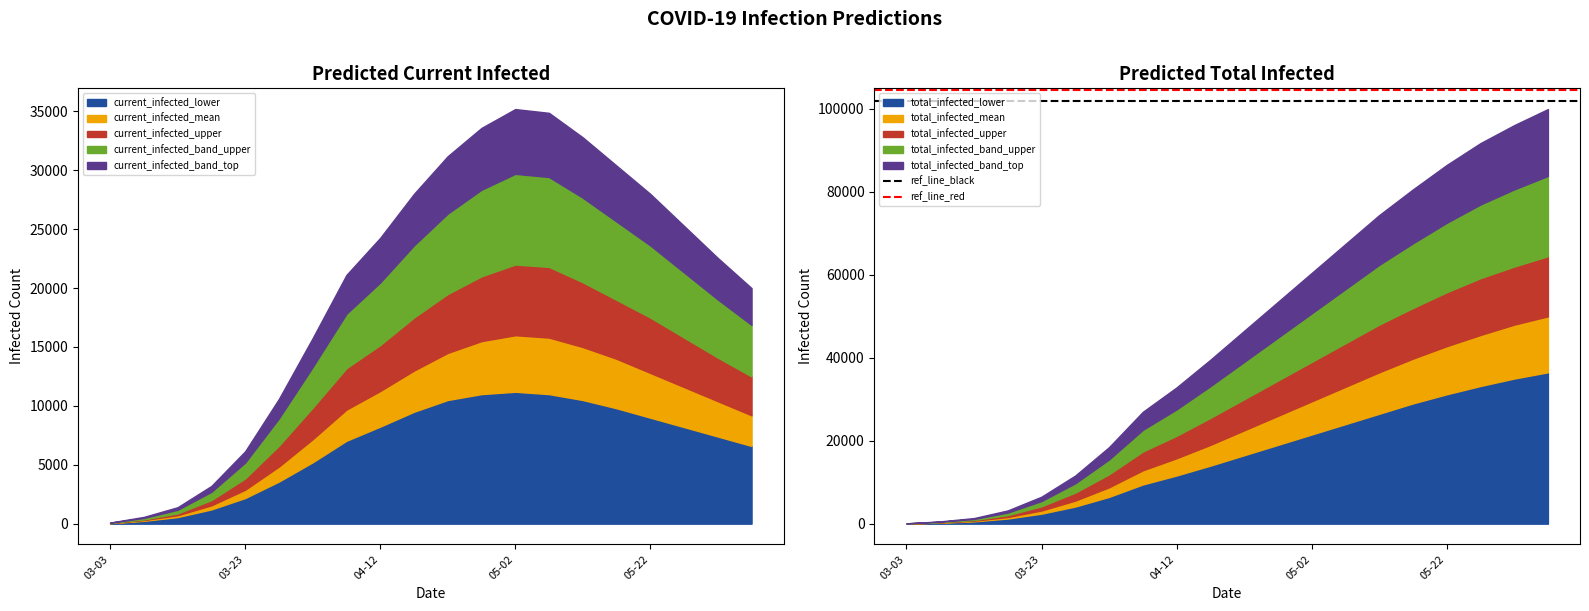

Which series has the largest total across all categories?

ref_line_red